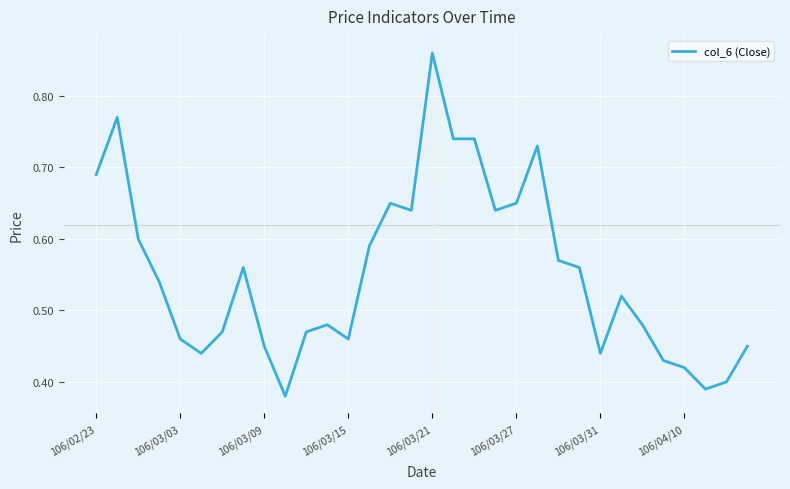

Which label corresponds to the largest value in the chart?

106/03/21